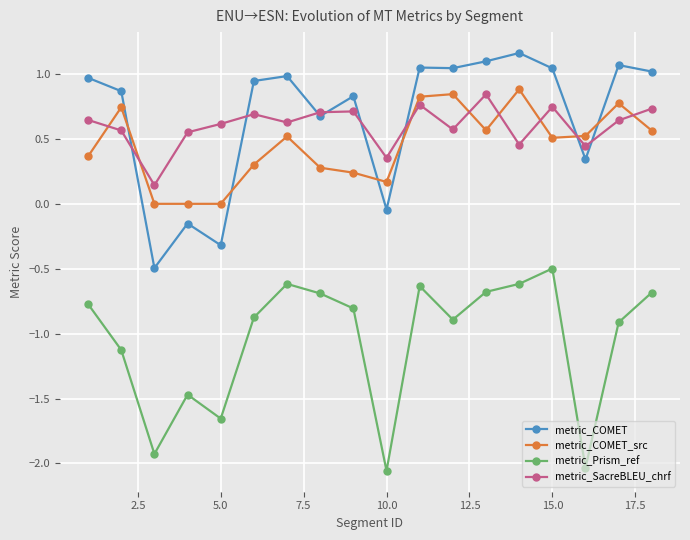

True or false: metric_Prism_ref has more than 0 interior local peaks.

True